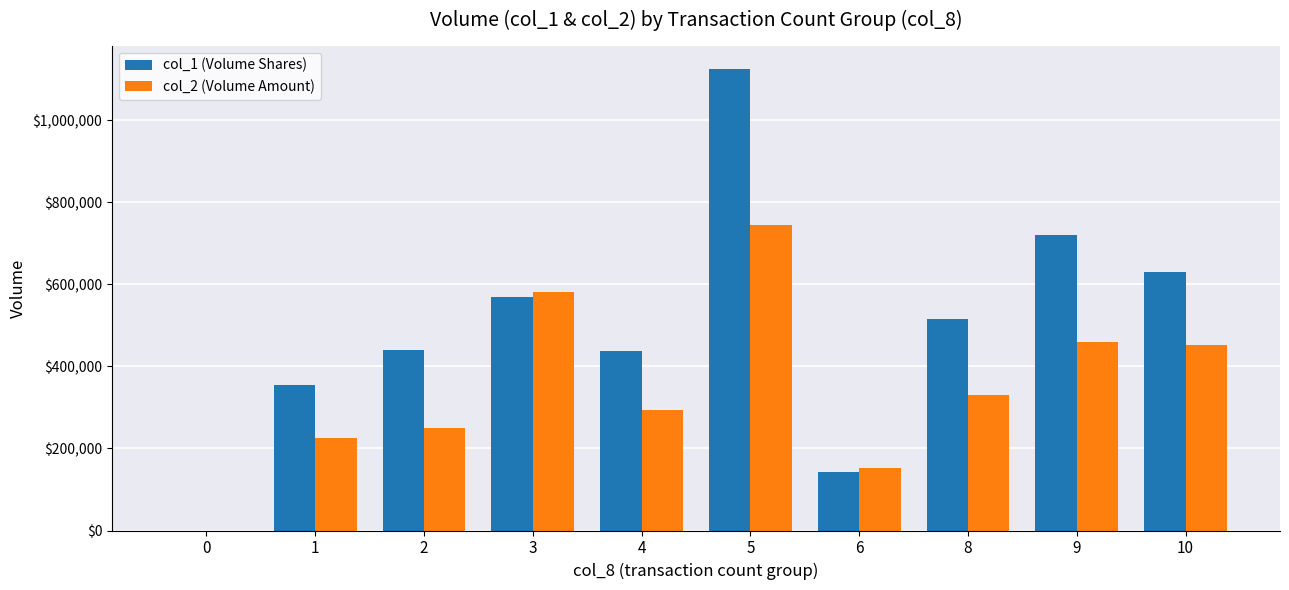

The value of col_1 (Volume Shares) at 9 is 1143690. True or false?

False